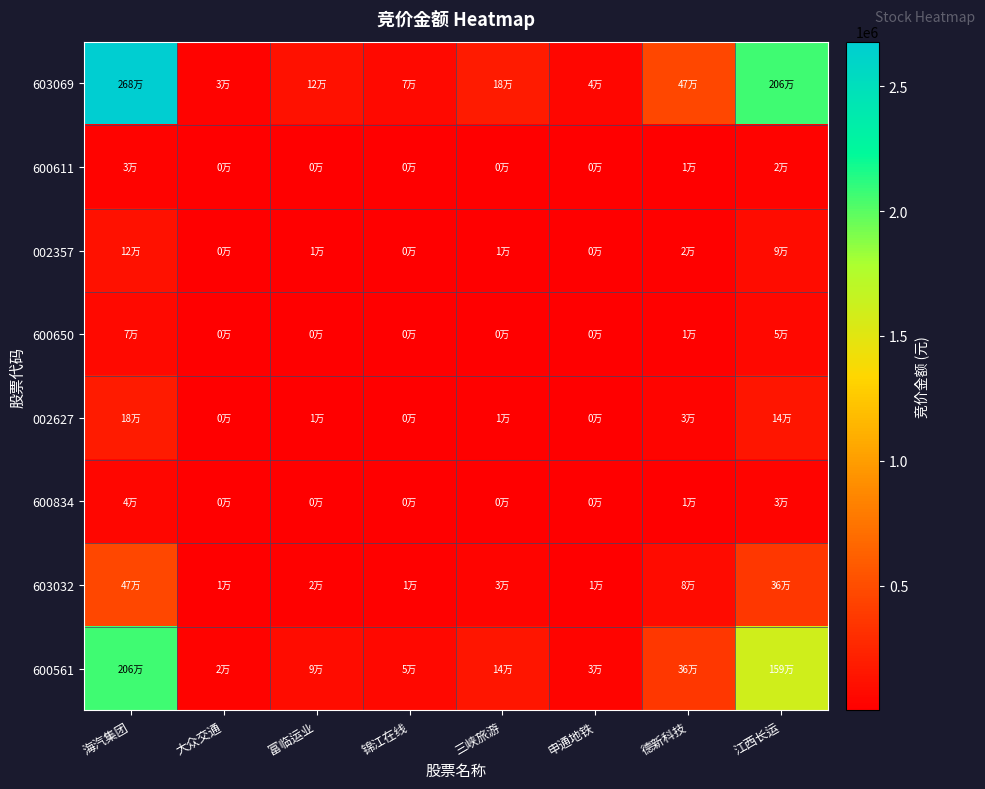

Count the number of data series in this chart.

8